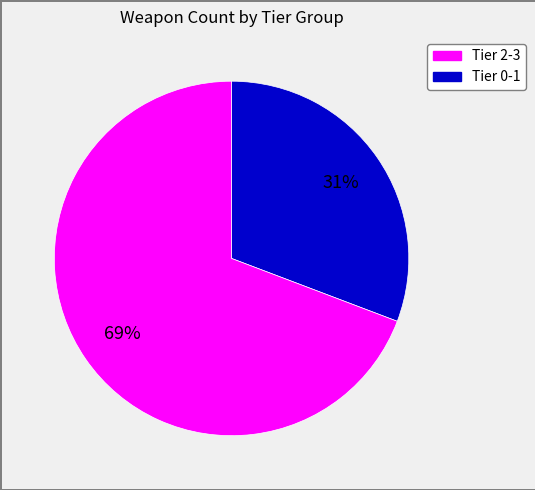

What is the ratio of the value at Tier 0-1 to the value at Tier 2-3?

2.2